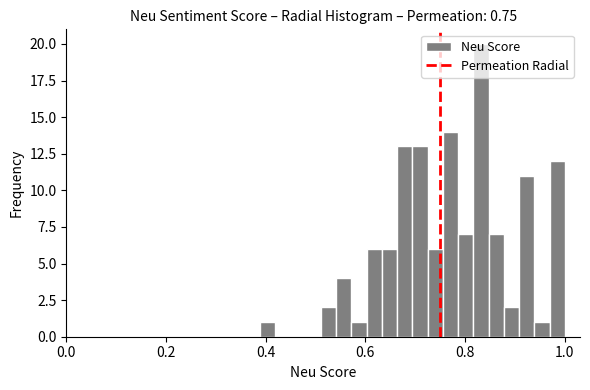

Read against the x-axis, roughly where is the centre of the tallest bar?

0.84